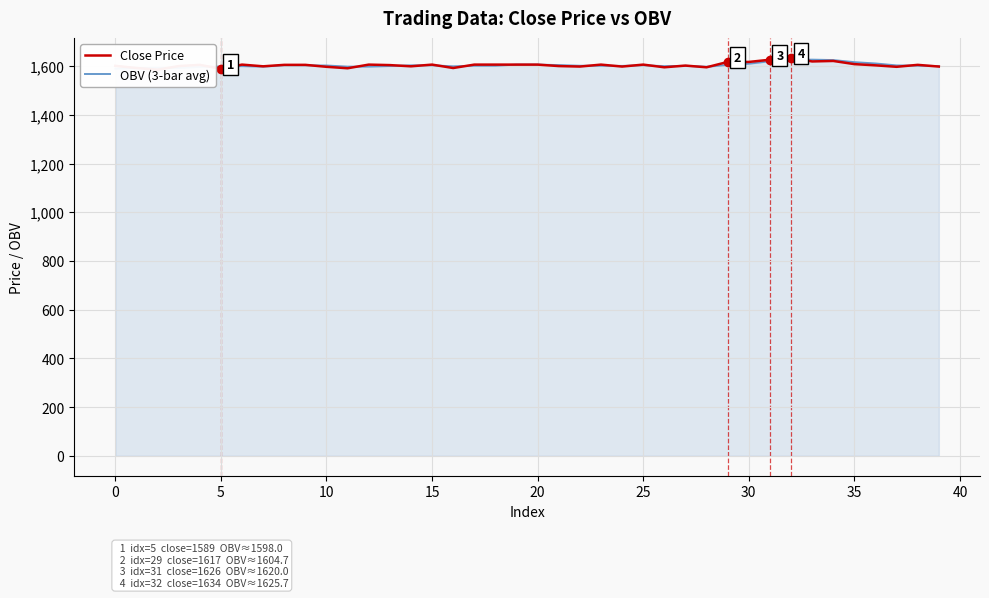

Reading right to left, transcribe all the data shown in this chart.

Close Price: 1598.0	1605.0	1597.0	1603.0	1608.0	1621.0	1619.0	1634.0	1626.0	1617.0	1617.0	1595.0	1602.0	1595.0	1606.0	1598.0	1606.0	1598.0	1600.0	1606.0	1606.0	1606.0	1606.0	1592.0	1606.0	1599.0	1604.0	1606.0	1591.0	1597.0	1605.0	1605.0	1599.0	1606.0	1589.0	1605.0	1600.0	1585.0	1592.0	1601.0
OBV (3-bar avg): 1600.0	1601.7	1602.7	1610.7	1616.0	1624.7	1626.3	1625.7	1620.0	1609.7	1604.7	1597.3	1601.0	1599.7	1603.3	1600.7	1601.3	1601.3	1604.0	1606.0	1606.0	1601.3	1601.3	1599.0	1603.0	1603.0	1600.3	1598.0	1597.7	1602.3	1603.0	1603.3	1598.0	1600.0	1598.0	1596.7	1592.3	1592.7	1591.7	1589.3